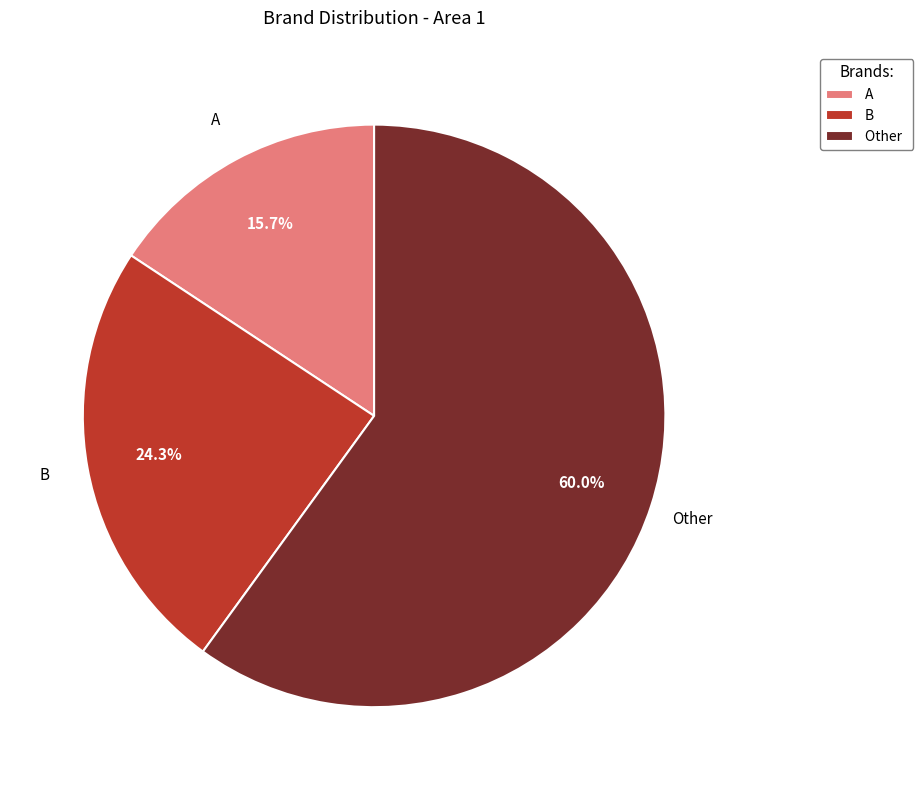

Is the sum of B and Other greater than half?

Yes